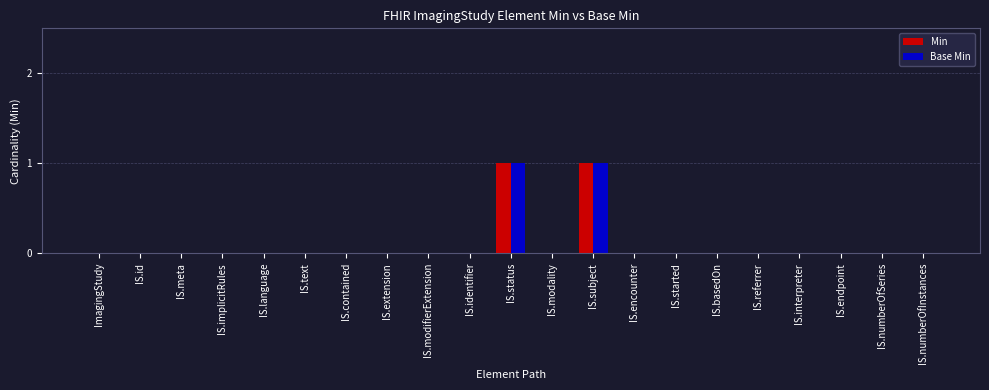

Is it true that Base Min equals 0 at IS.id?

True